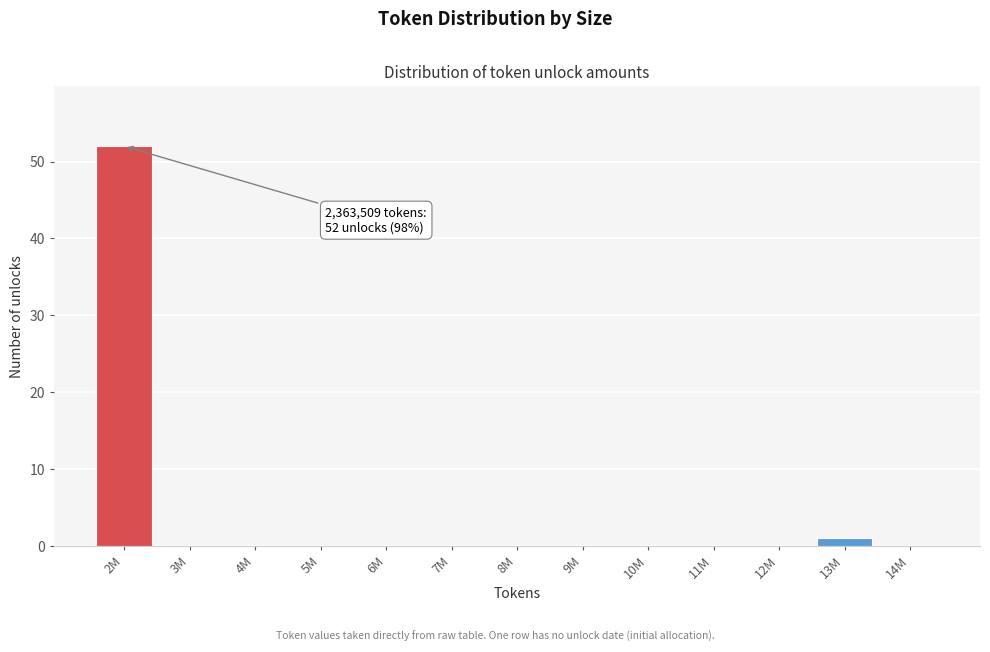

Reading right to left, what are all the values shown in this chart?

14M=0	13M=1	12M=0	11M=0	10M=0	9M=0	8M=0	7M=0	6M=0	5M=0	4M=0	3M=0	2M=52